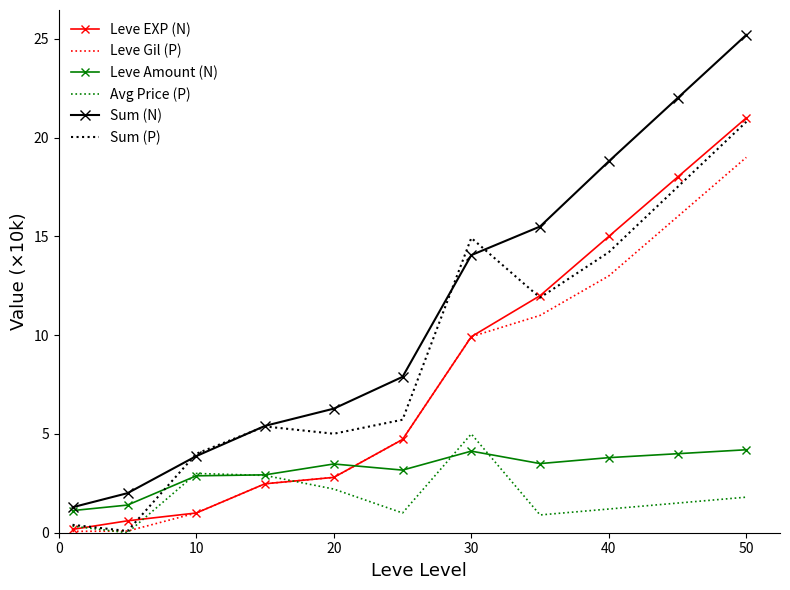

Which series has the largest total across all categories?

Sum (N)